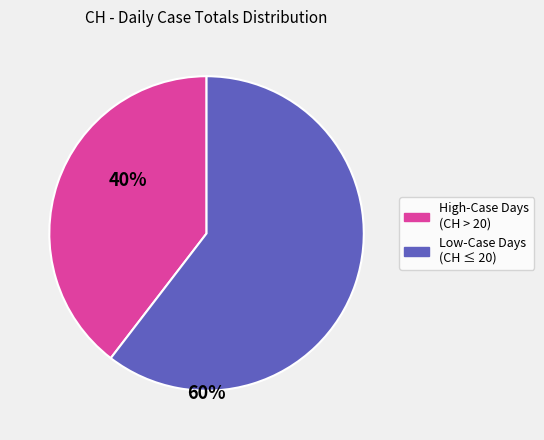

Does any single category account for the majority?

Yes